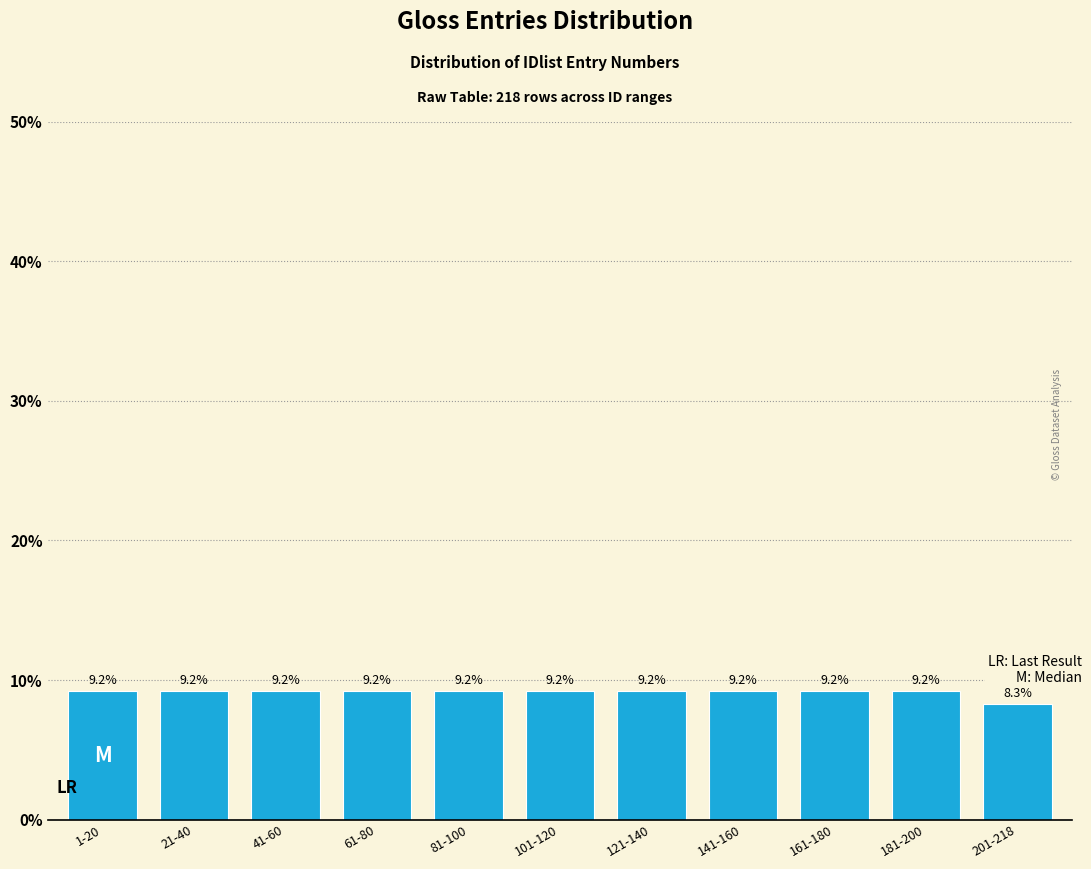

Reading left to right, extract all data points from this chart.

1-20=9.2	21-40=9.2	41-60=9.2	61-80=9.2	81-100=9.2	101-120=9.2	121-140=9.2	141-160=9.2	161-180=9.2	181-200=9.2	201-218=8.3